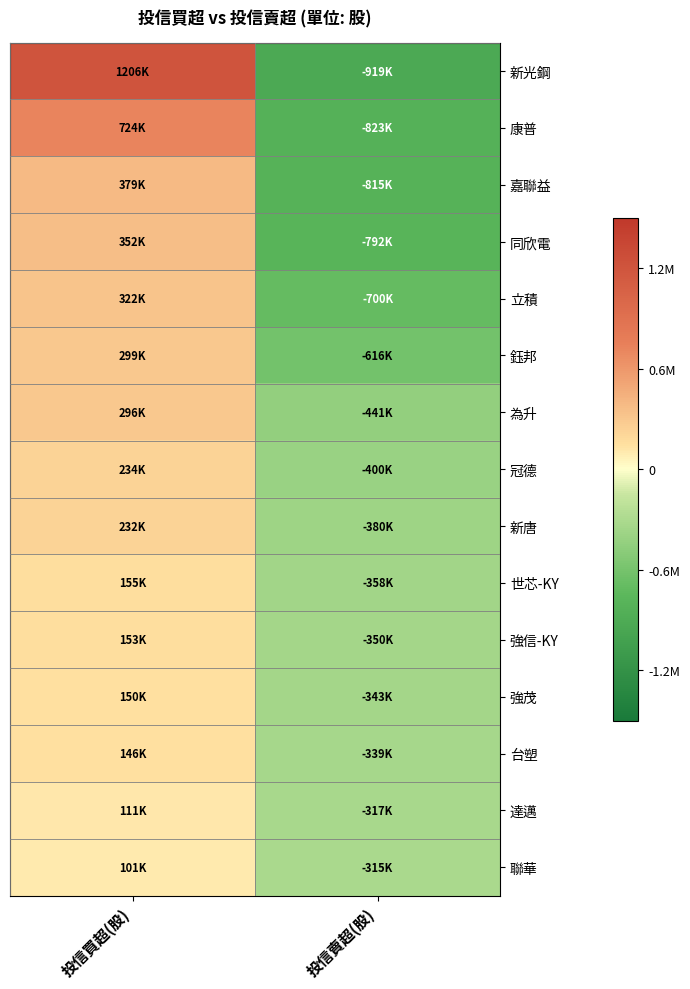

What is the greatest value displayed?

1206000